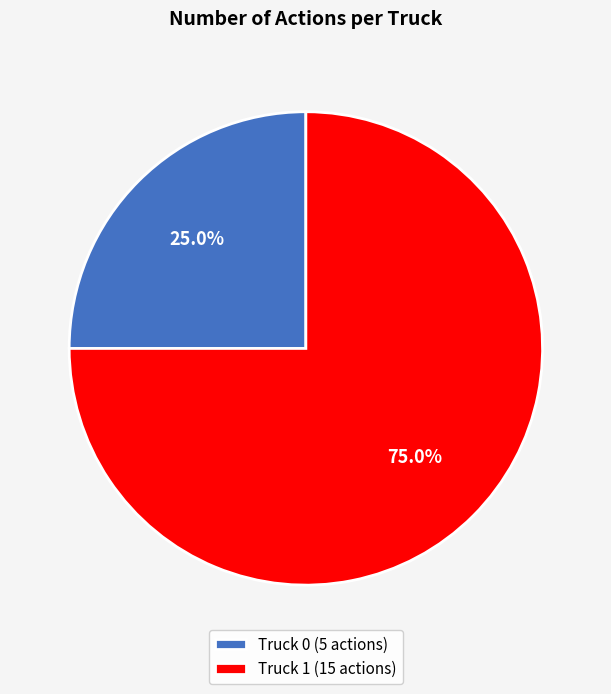

To the nearest percent, what is the difference between the largest and smallest slice percentages?

50%